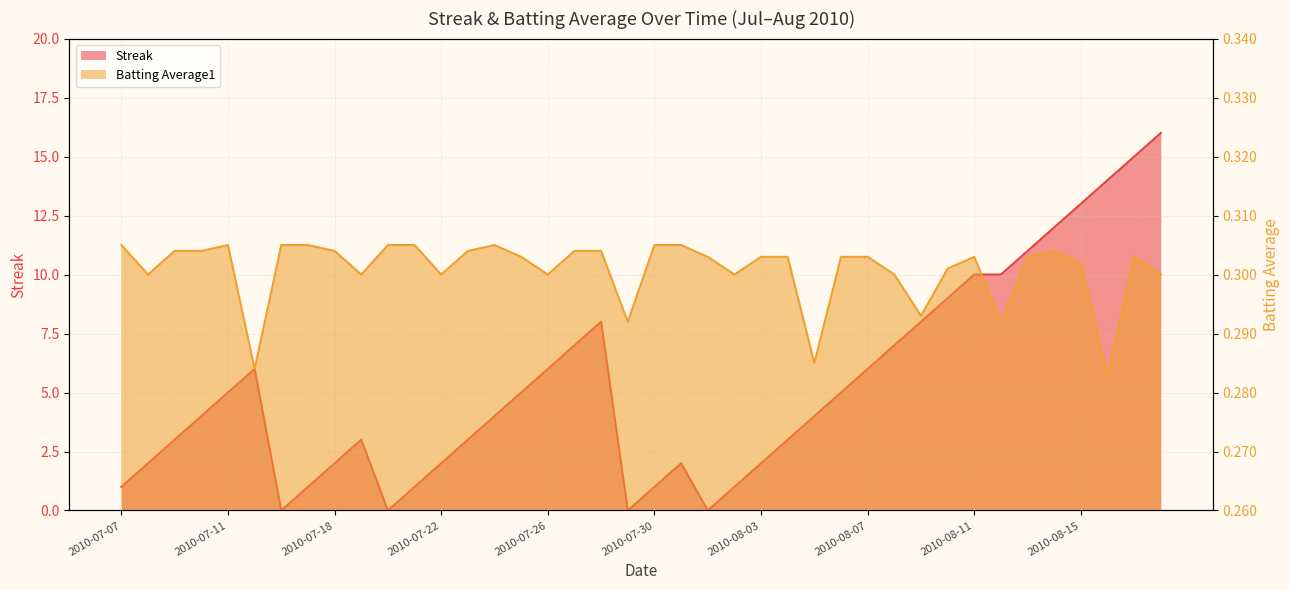

True or false: Streak and Batting Average1 intersect in this chart.

True